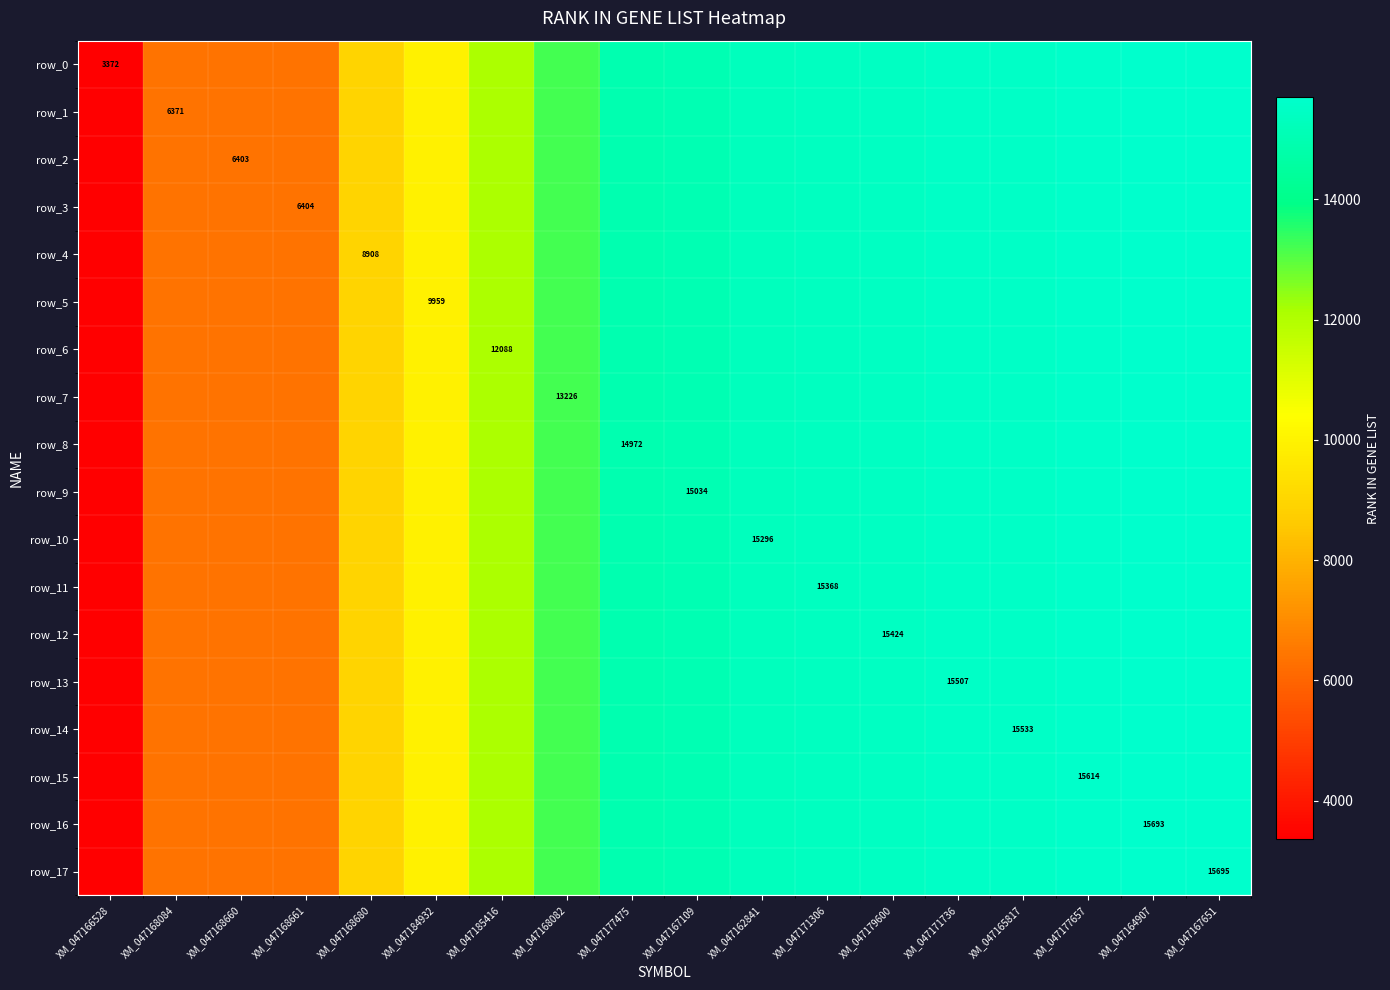

Is it true that row_11 equals 2343 at XM_047168084?

False